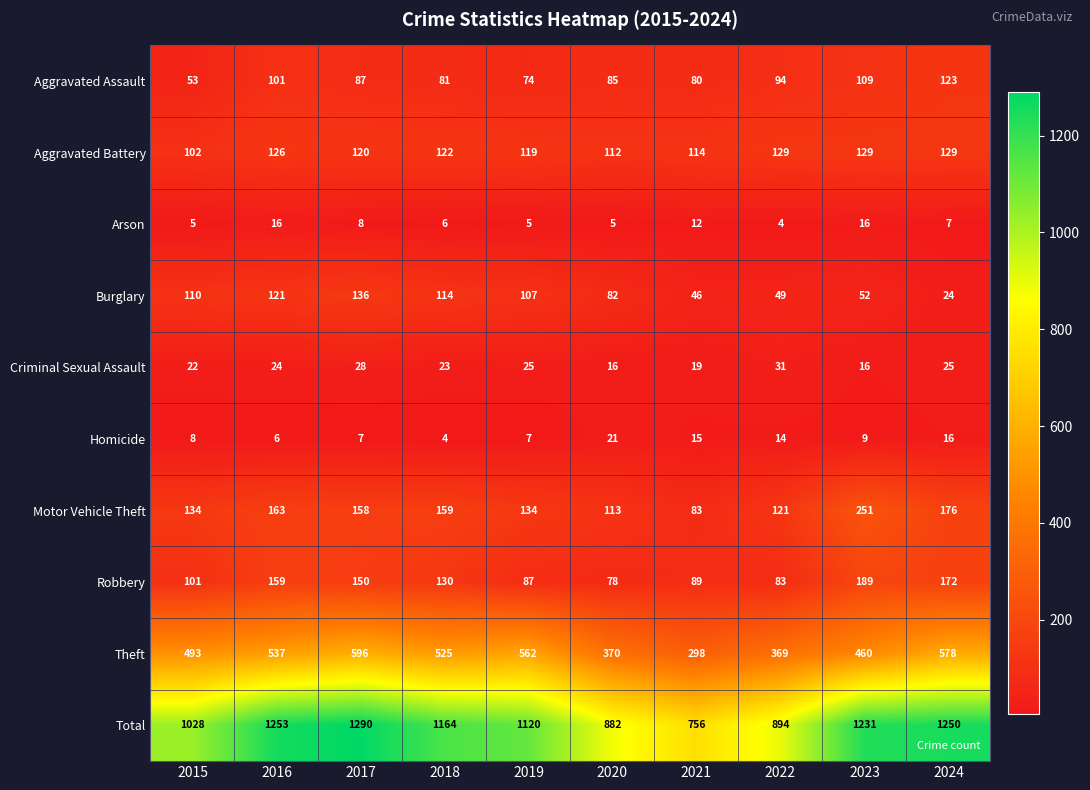

At 2020, list the series in order from smallest to largest.

Arson, Criminal Sexual Assault, Homicide, Robbery, Burglary, Aggravated Assault, Aggravated Battery, Motor Vehicle Theft, Theft, Total